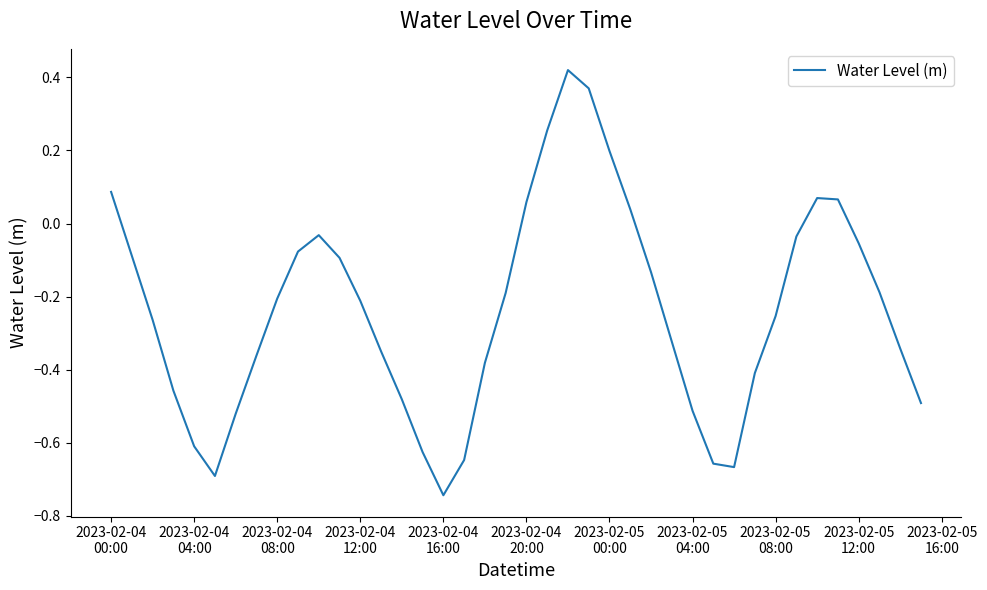

True or false: the data has more than 0 interior local peaks.

True